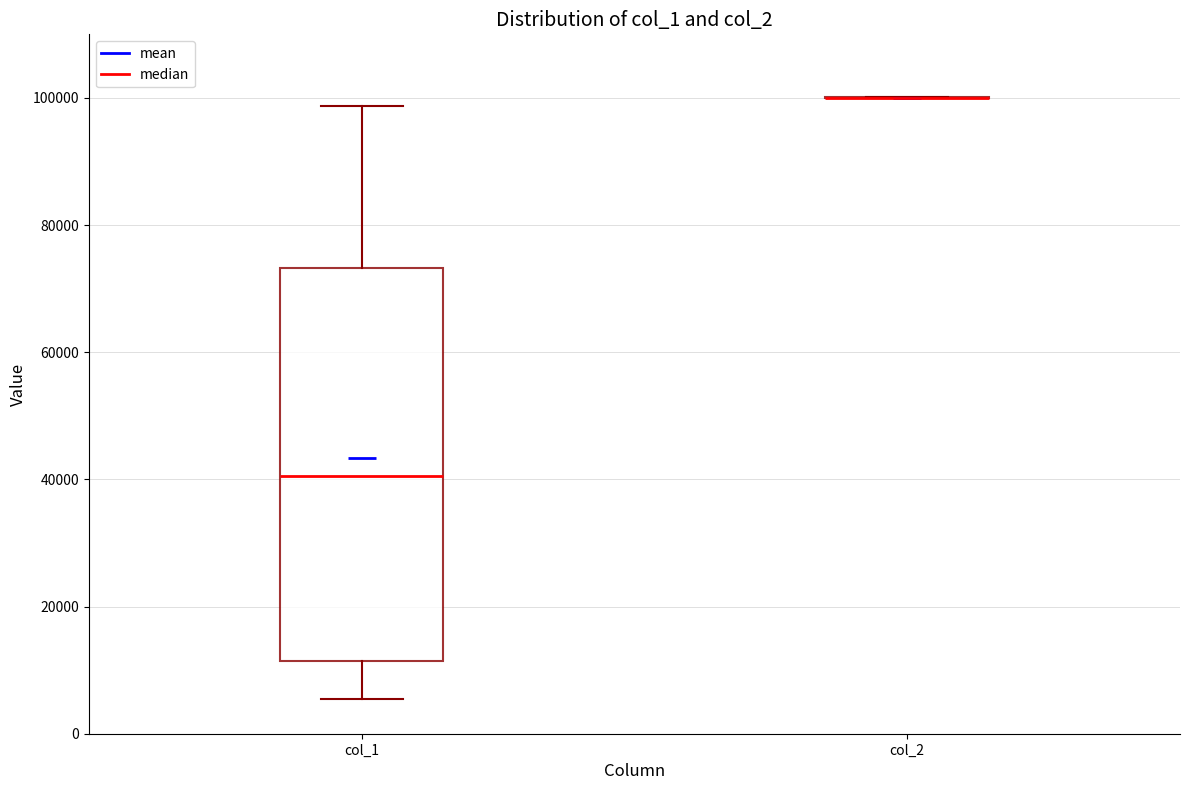

Reading left to right, read every box against the y-axis: the position of its median line, the range the box covers, and the ends of its whiskers. The values are not printed on the chart, so give them approximately, as read against the axis.

col_1: median 40000, box 12000 to 74000, whiskers 6000 to 98000
col_2: box collapsed to a line at 100000, whiskers 100000 to 100000